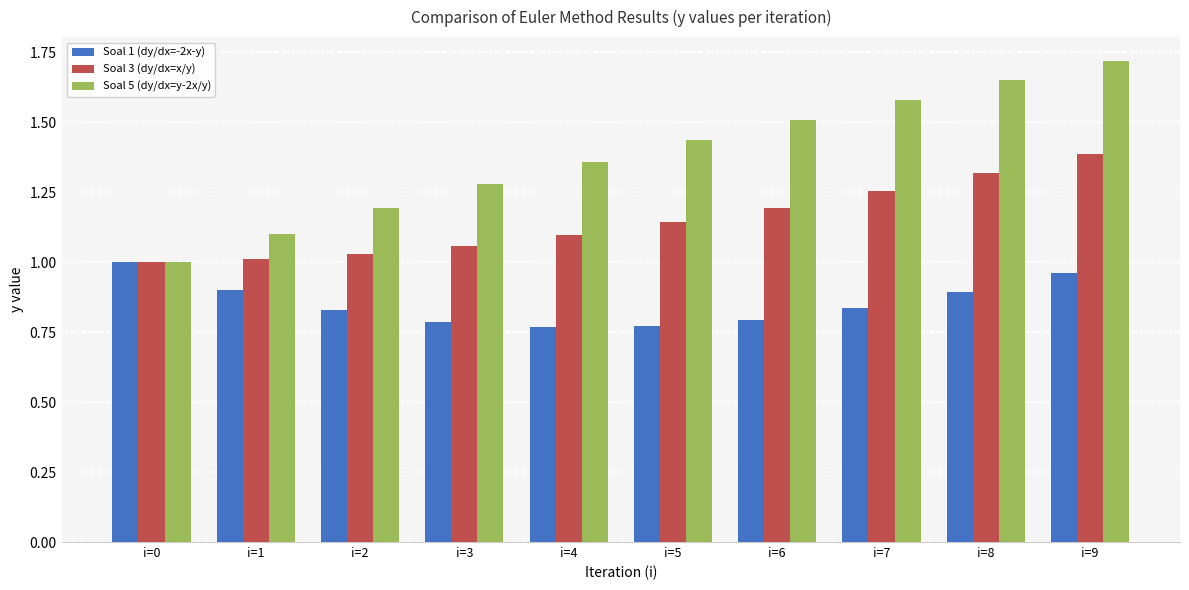

Which category has the highest value across all series?

i=9